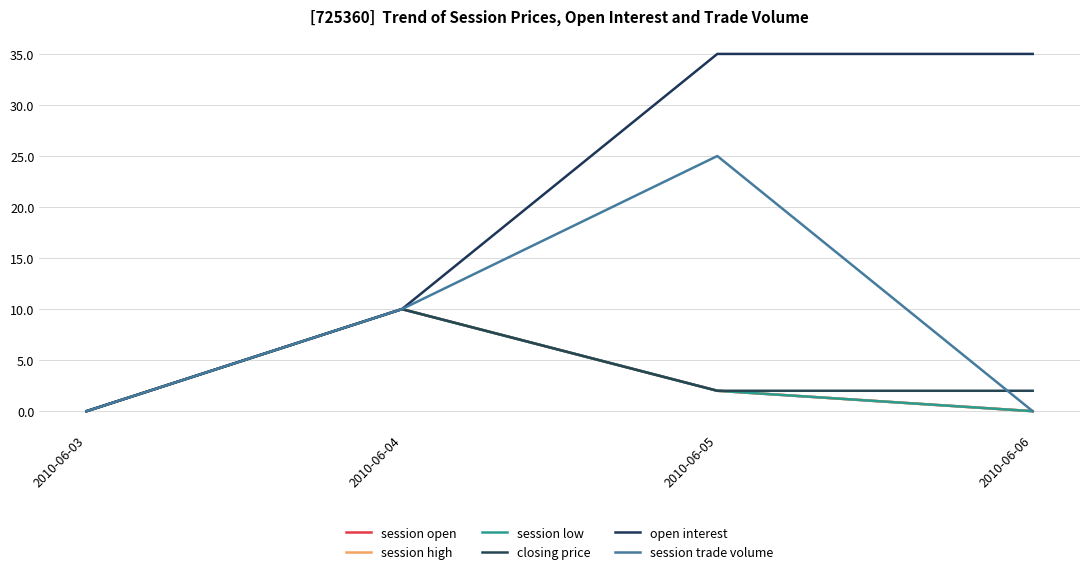

How many lines are shown in the chart?

6